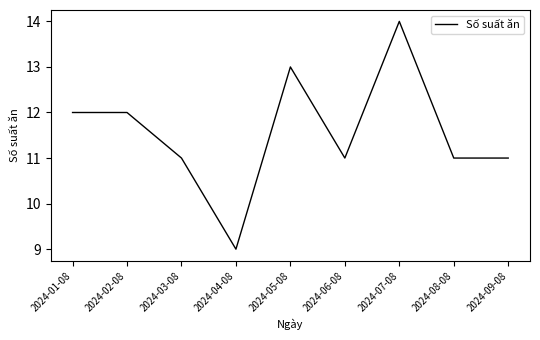

What is the approximate value at 2024-08-08?

11